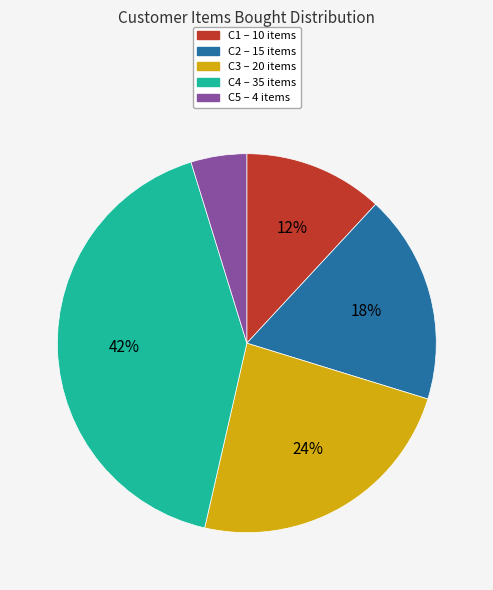

Which slice is the largest?

C4